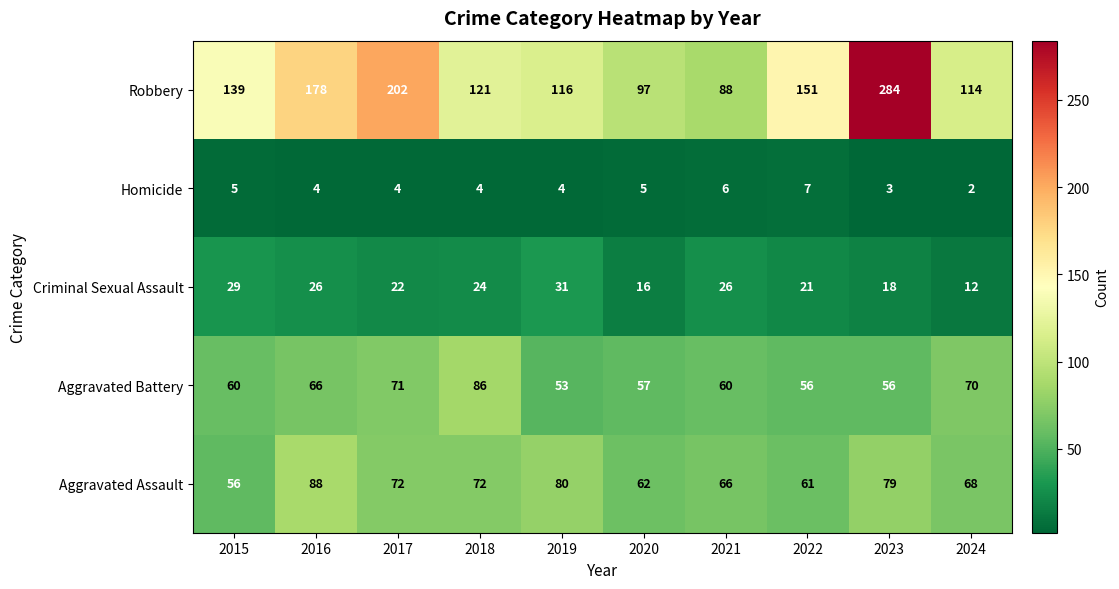

The value of Robbery at 2021 is 88. True or false?

True